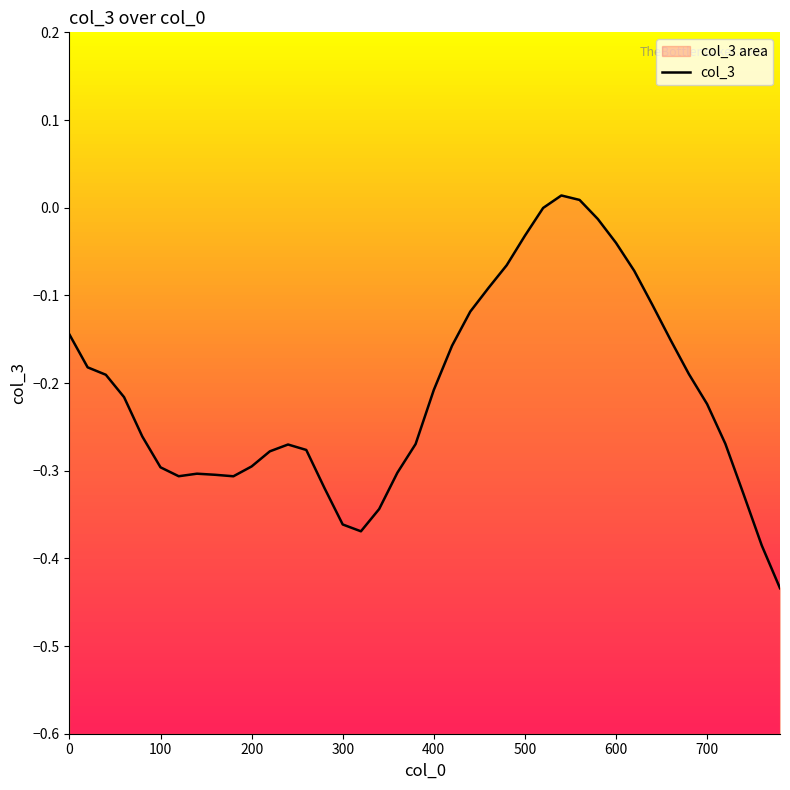

What is the smallest value displayed?

-0.4